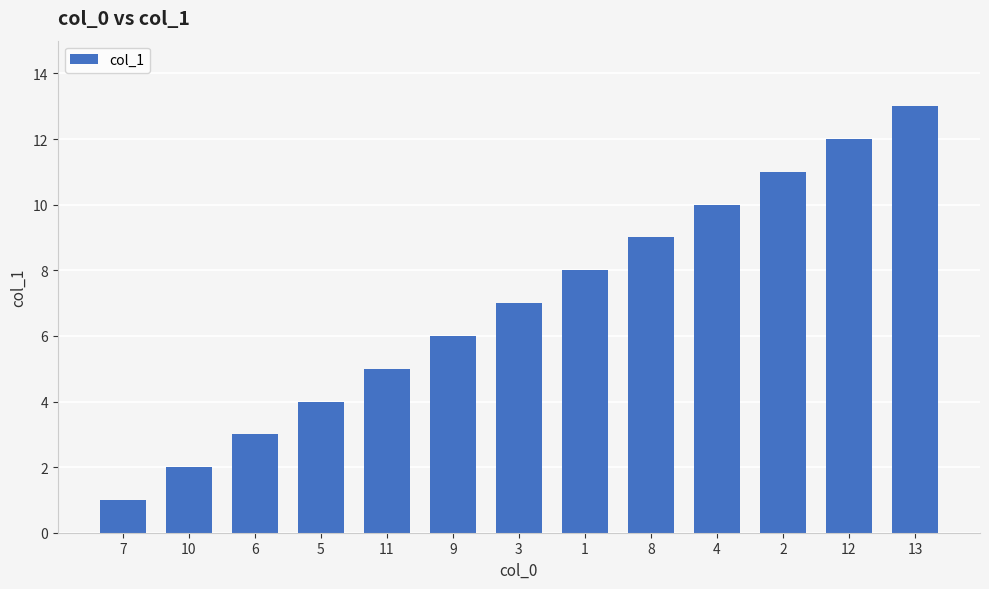

What value does the data have at 7?

1